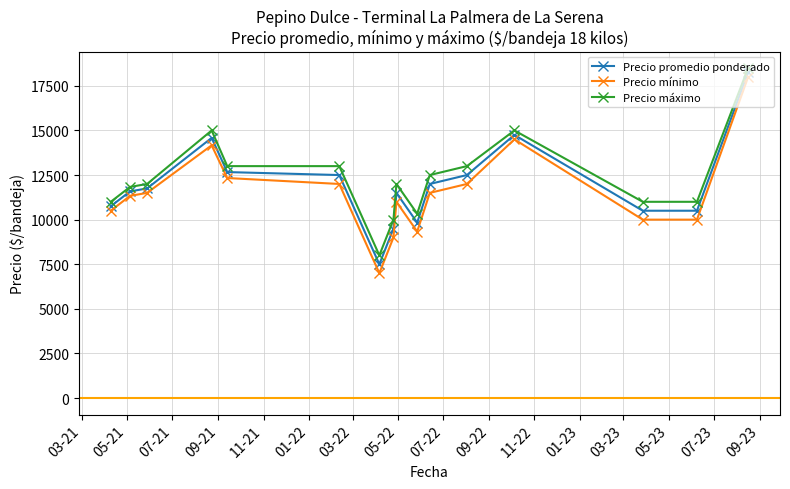

List the series in order of their peak value, lowest first.

Precio mínimo, Precio promedio ponderado, Precio máximo